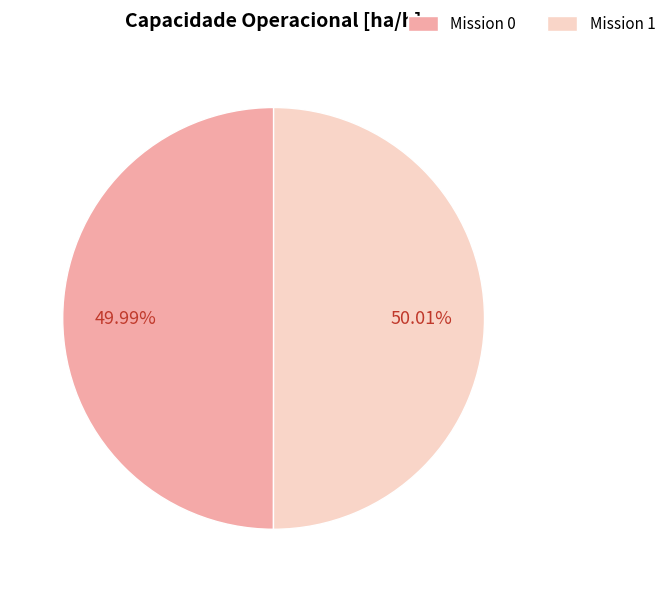

Approximately how many times larger is the value at Mission 1 compared to Mission 0?

1.0